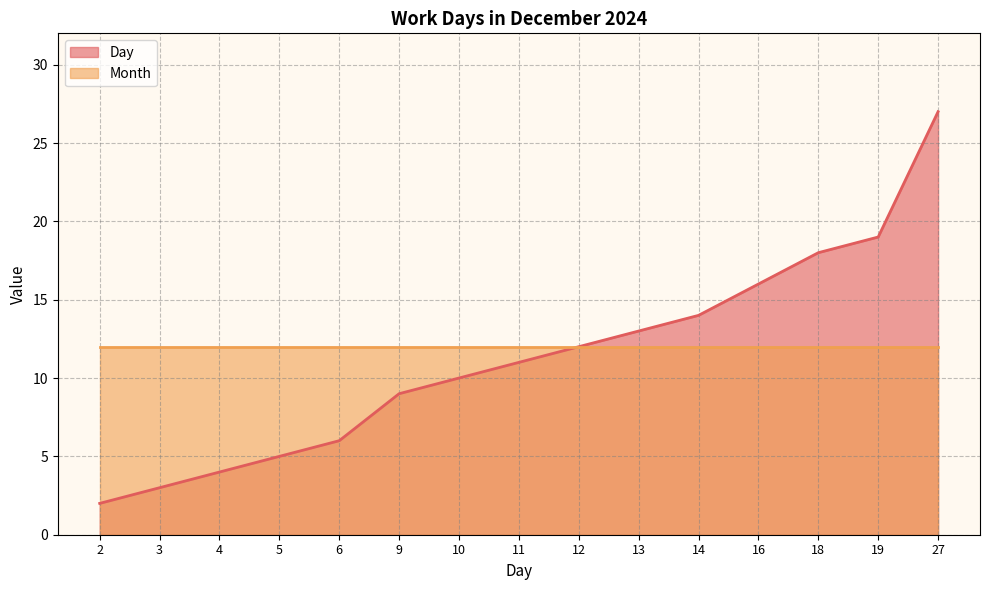

Does the chart display data point markers on the line(s)?

No